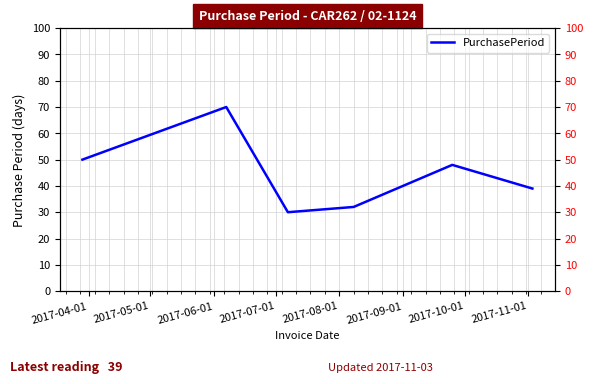

Is this an area chart (filled region under the line)?

No